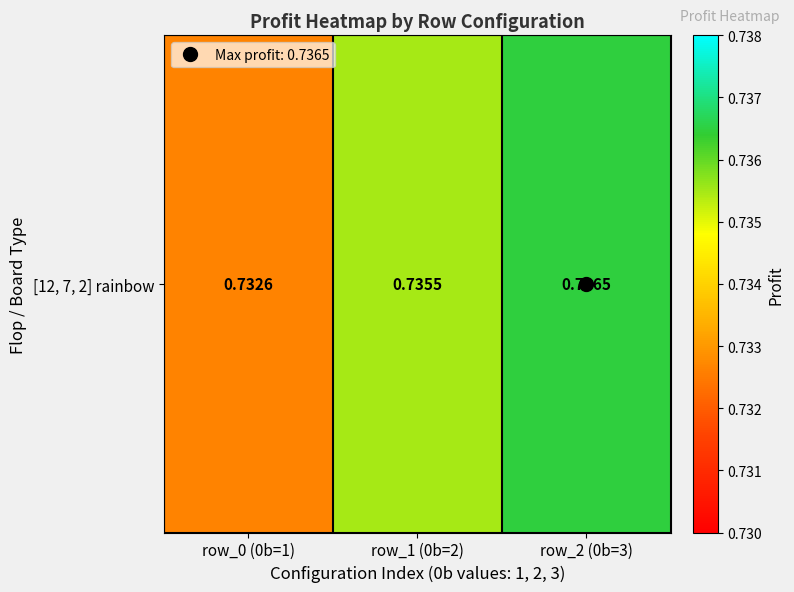

List the labels in order of value, largest first.

row_2 (0b=3), row_1 (0b=2), row_0 (0b=1)